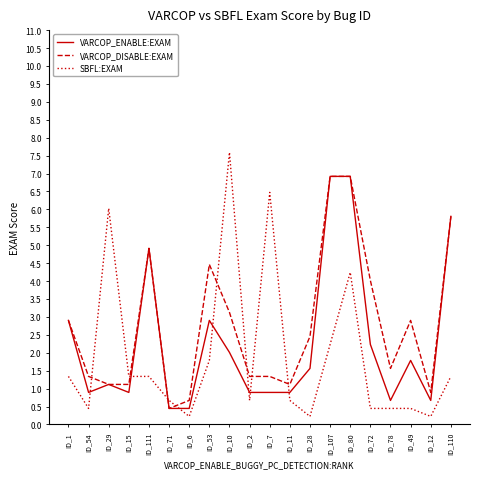

Which series changed the most between ID_1 and ID_10?

SBFL:EXAM